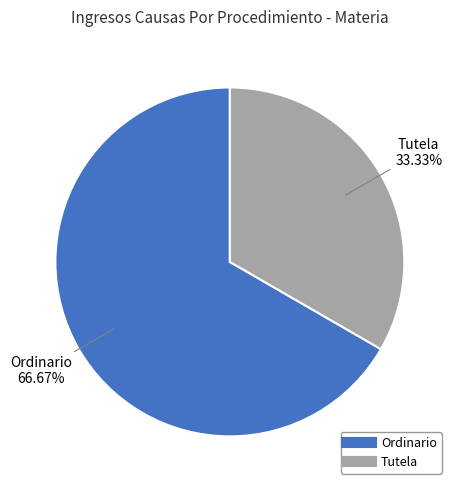

Rank the categories by value from highest to lowest.

Ordinario, Tutela